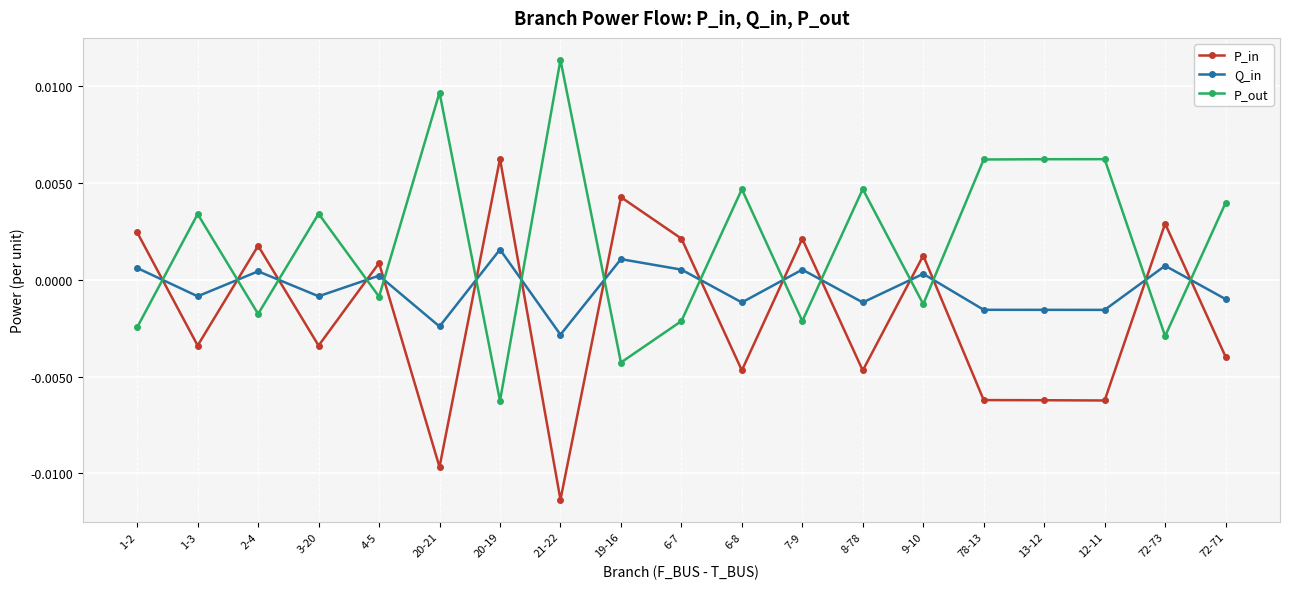

At which category does P_out reach its first local valley?

2-4